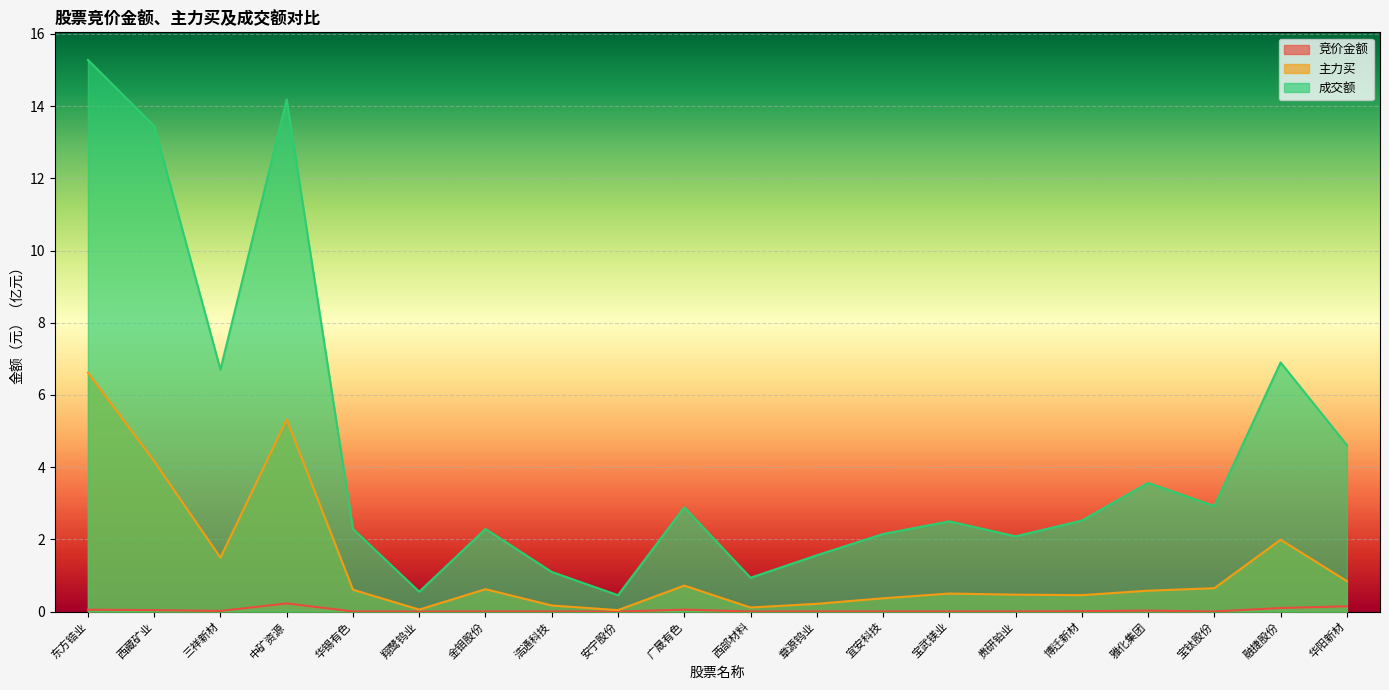

Does the chart display data point markers on the line(s)?

No